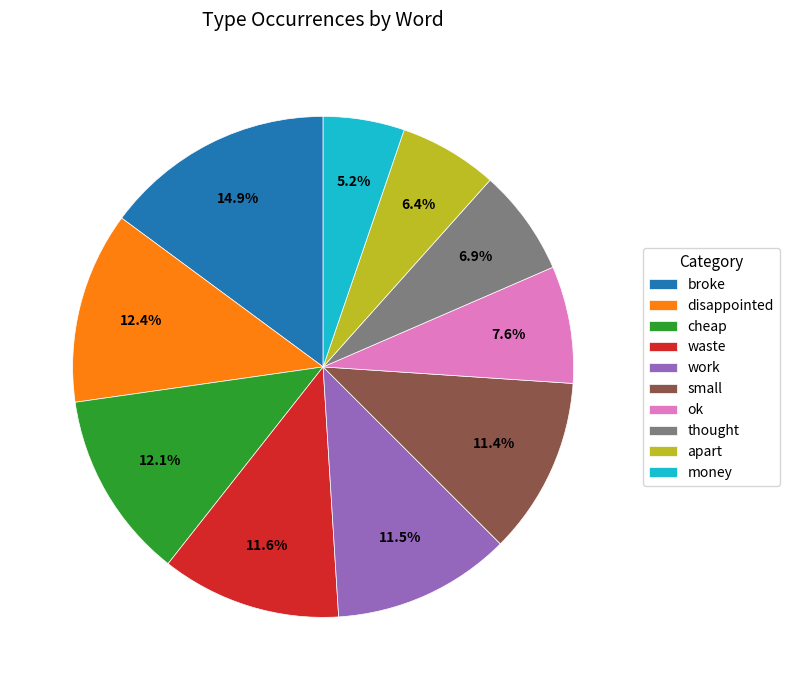

To the nearest percent, what is the combined percentage of ok and waste?

19%